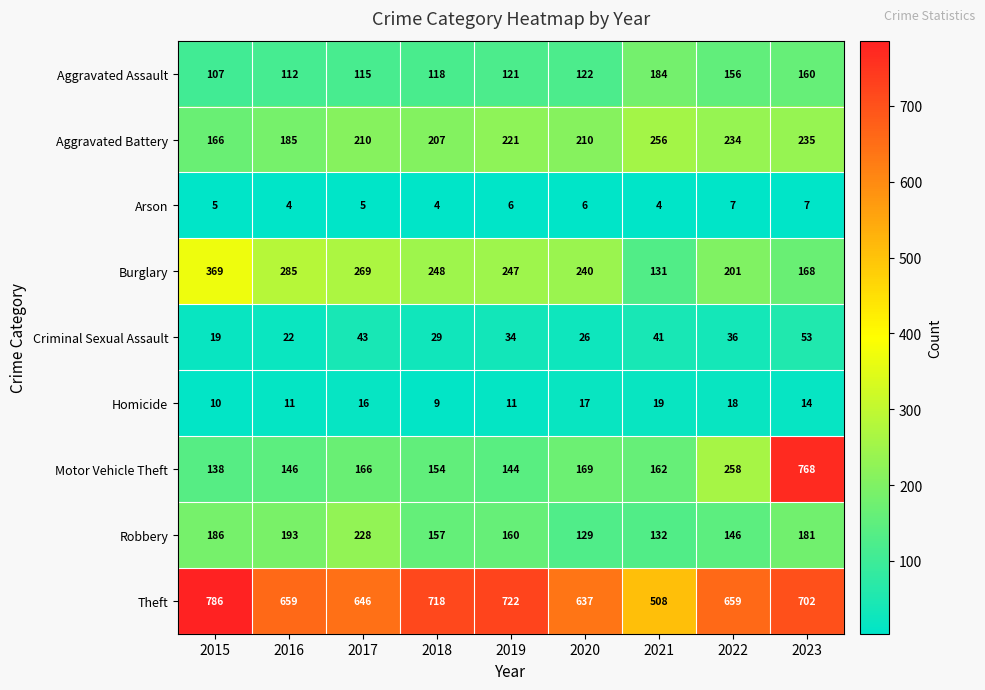

Is it true that Aggravated Assault equals 107 at 2015?

True